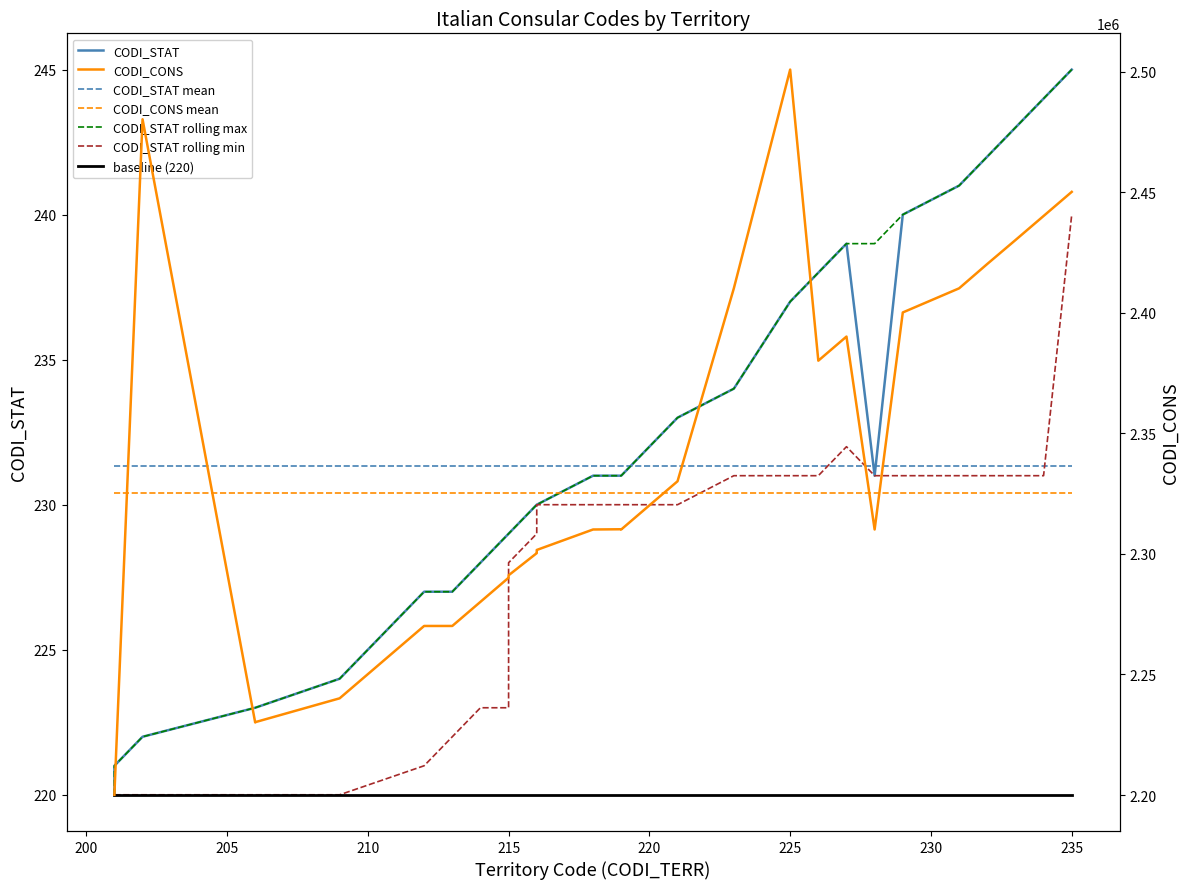

Which series changed the most between 216 and 225?

CODI_CONS